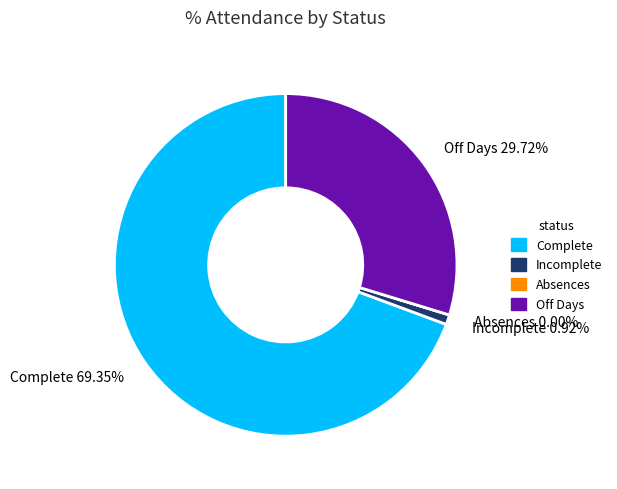

What is the smallest slice in the pie chart?

Absences